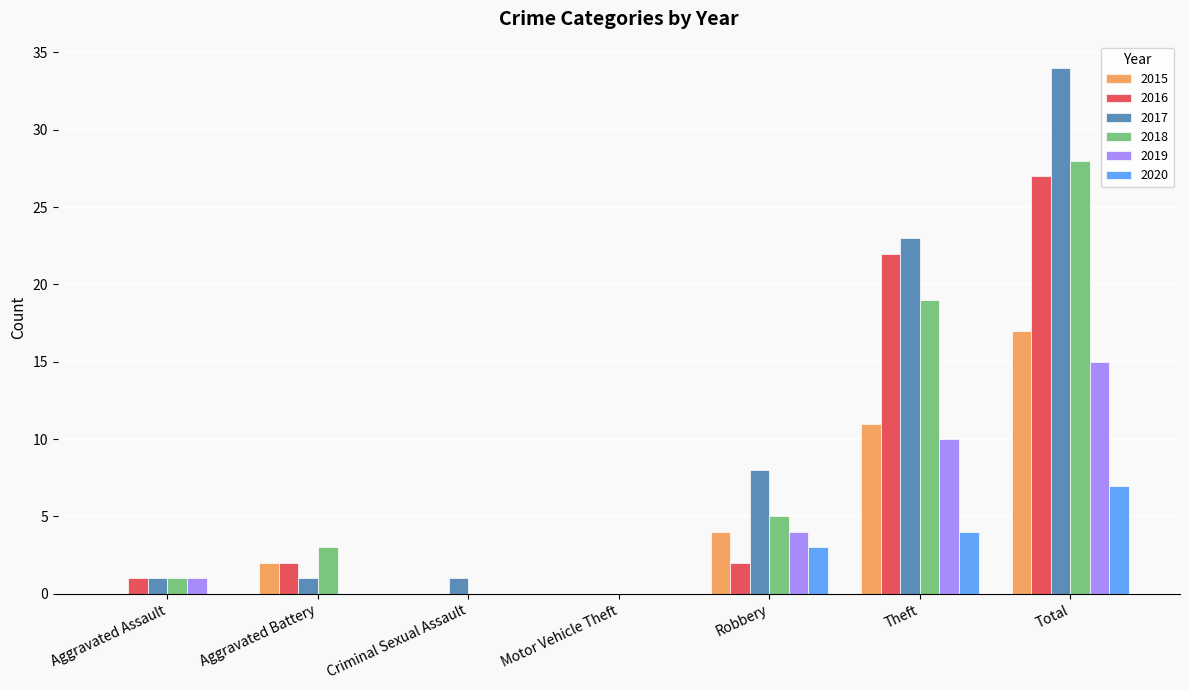

What are all the series names shown in the legend?

2015, 2016, 2017, 2018, 2019, 2020